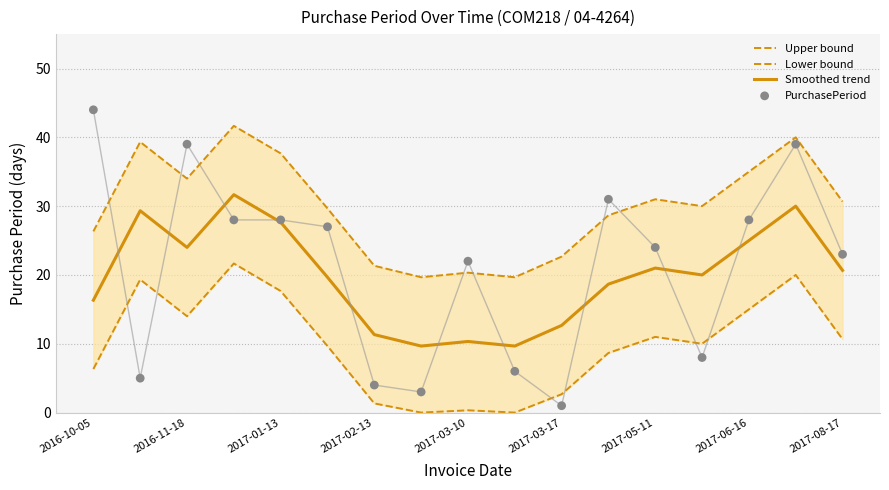

What are all the series names shown in the legend?

Upper bound, Lower bound, Smoothed trend, PurchasePeriod